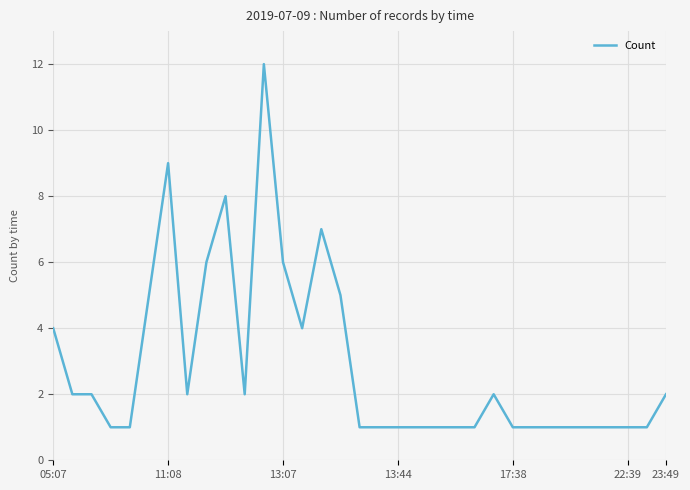

What is the sum of all values?

95